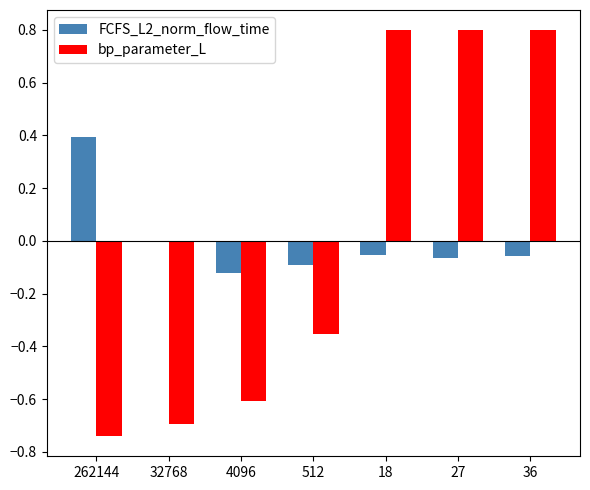

What is the total value across all series at 27?

0.7